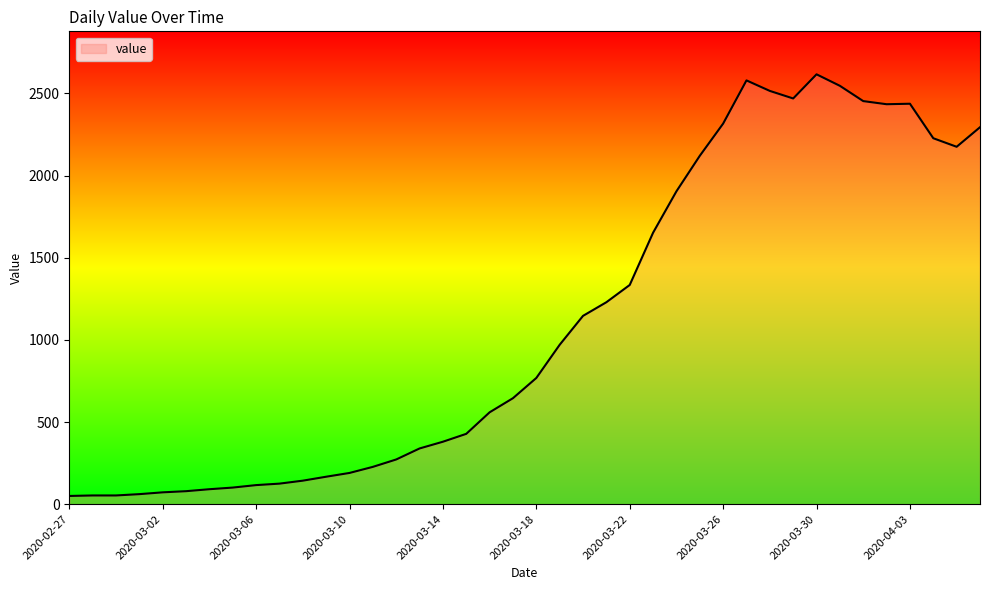

Does the chart display data point markers on the line(s)?

No